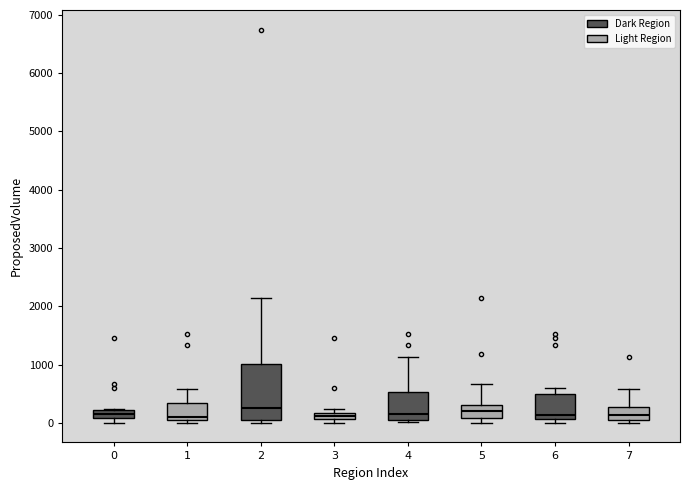

Which box is the tallest, from its lower edge to its upper edge?

2